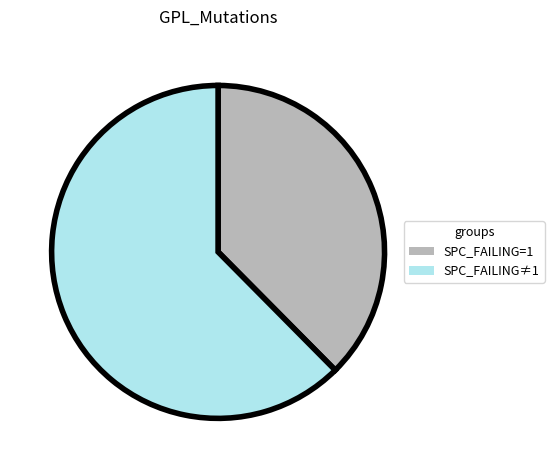

Is there a majority slice in this chart?

Yes